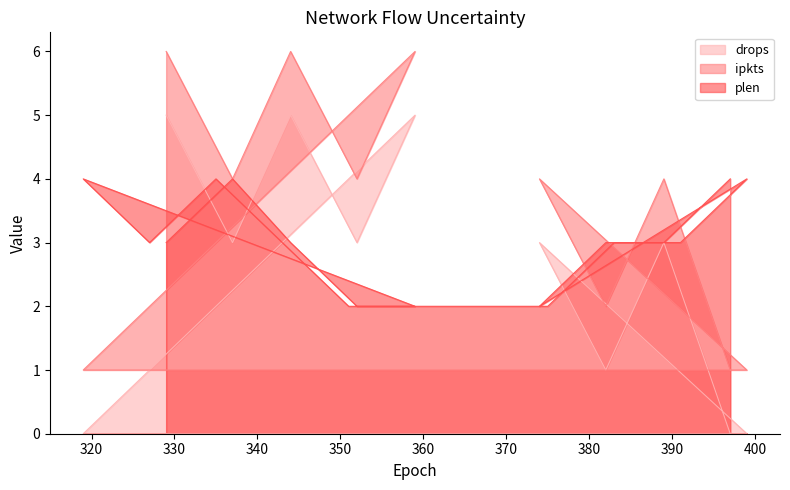

What is the difference between the second highest and minimum values in the drops series?

5